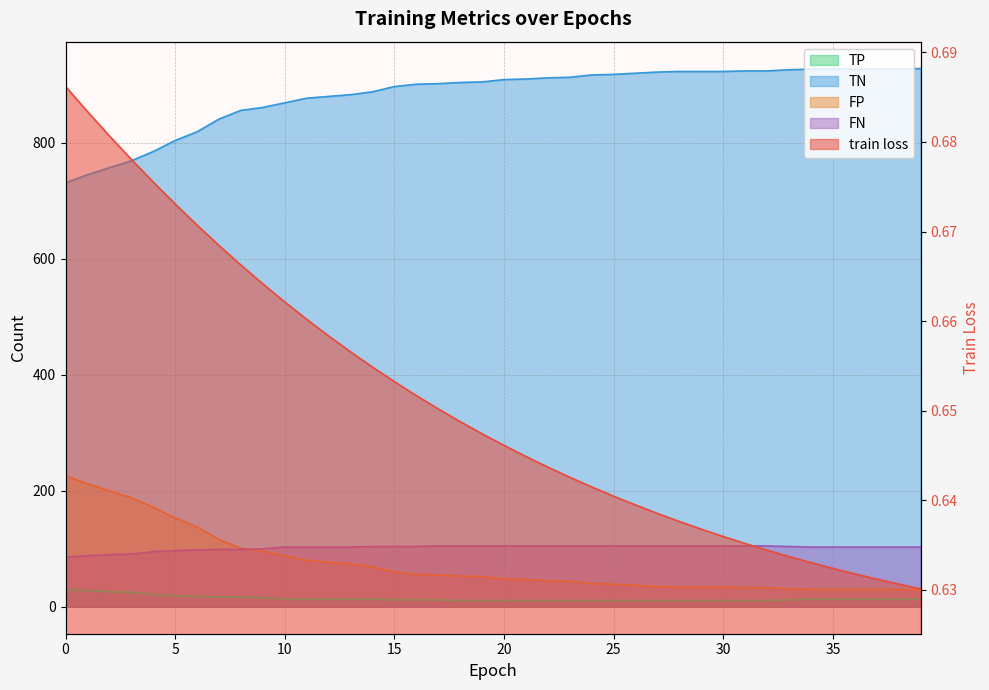

Reading left to right, list all the values displayed in this chart.

train loss: 0.7	0.7	0.7	0.7	0.7	0.7	0.7	0.7	0.7	0.7	0.7	0.7	0.7	0.7	0.7	0.7	0.7	0.7	0.6	0.6	0.6	0.6	0.6	0.6	0.6	0.6	0.6	0.6	0.6	0.6	0.6	0.6	0.6	0.6	0.6	0.6	0.6	0.6	0.6	0.6
TP: 30.0	28.0	26.0	25.0	21.0	19.0	18.0	17.0	17.0	16.0	13.0	13.0	13.0	13.0	13.0	12.0	12.0	12.0	11.0	11.0	11.0	11.0	11.0	11.0	11.0	11.0	11.0	11.0	11.0	11.0	11.0	11.0	11.0	12.0	13.0	13.0	13.0	13.0	13.0	13.0
TN: 731.0	745.0	757.0	769.0	785.0	804.0	819.0	841.0	856.0	861.0	869.0	877.0	880.0	883.0	888.0	897.0	901.0	902.0	904.0	905.0	909.0	910.0	912.0	913.0	917.0	918.0	920.0	922.0	923.0	923.0	923.0	924.0	924.0	926.0	927.0	927.0	927.0	927.0	927.0	928.0
FP: 226.0	212.0	200.0	188.0	172.0	153.0	138.0	116.0	101.0	96.0	88.0	80.0	77.0	74.0	69.0	60.0	56.0	55.0	53.0	52.0	48.0	47.0	45.0	44.0	40.0	39.0	37.0	35.0	34.0	34.0	34.0	33.0	33.0	31.0	30.0	30.0	30.0	30.0	30.0	29.0
FN: 86.0	88.0	90.0	91.0	95.0	97.0	98.0	99.0	99.0	100.0	103.0	103.0	103.0	103.0	104.0	104.0	104.0	105.0	105.0	105.0	105.0	105.0	105.0	105.0	105.0	105.0	105.0	105.0	105.0	105.0	105.0	105.0	105.0	104.0	103.0	103.0	103.0	103.0	103.0	103.0